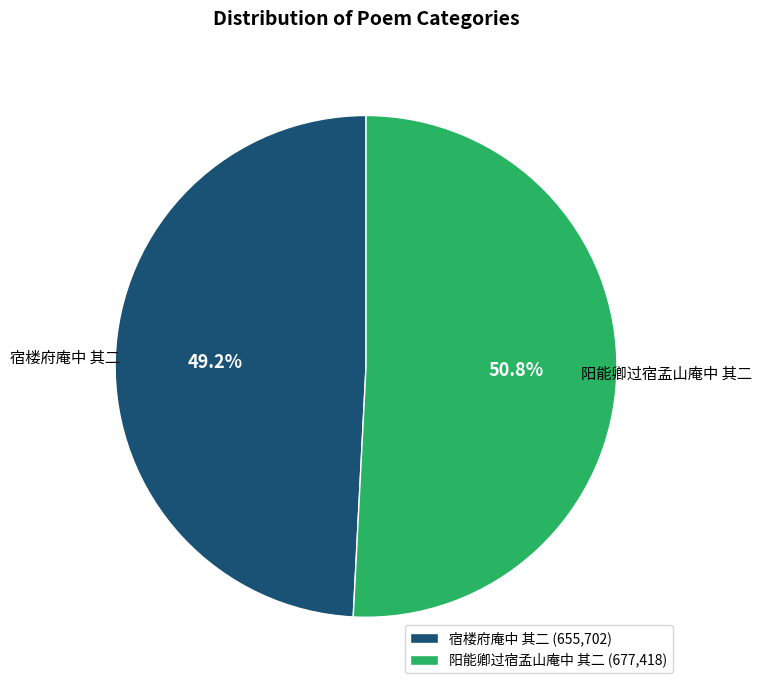

What percentage is the 宿楼府庵中 其二 slice, to the nearest percent?

49%